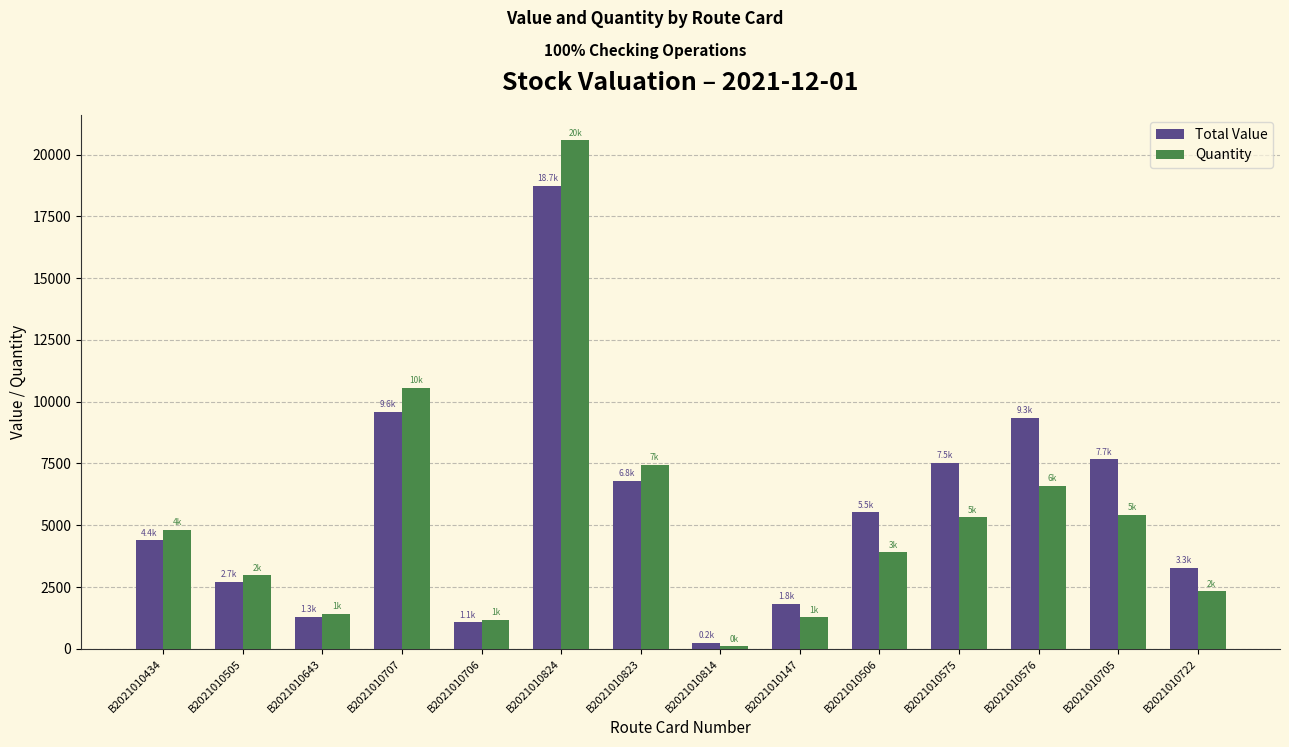

What is the smallest value displayed?

97.0